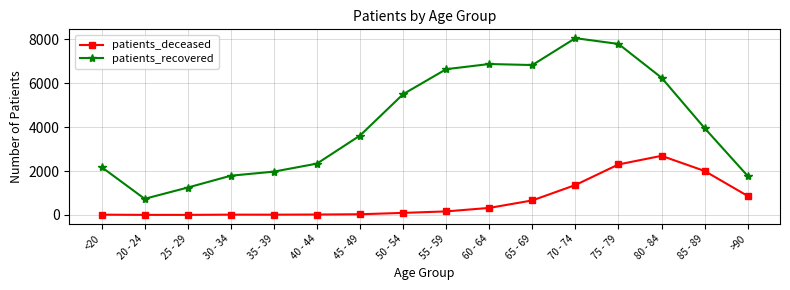

At which label is patients_deceased closest to 1348?

70 - 74